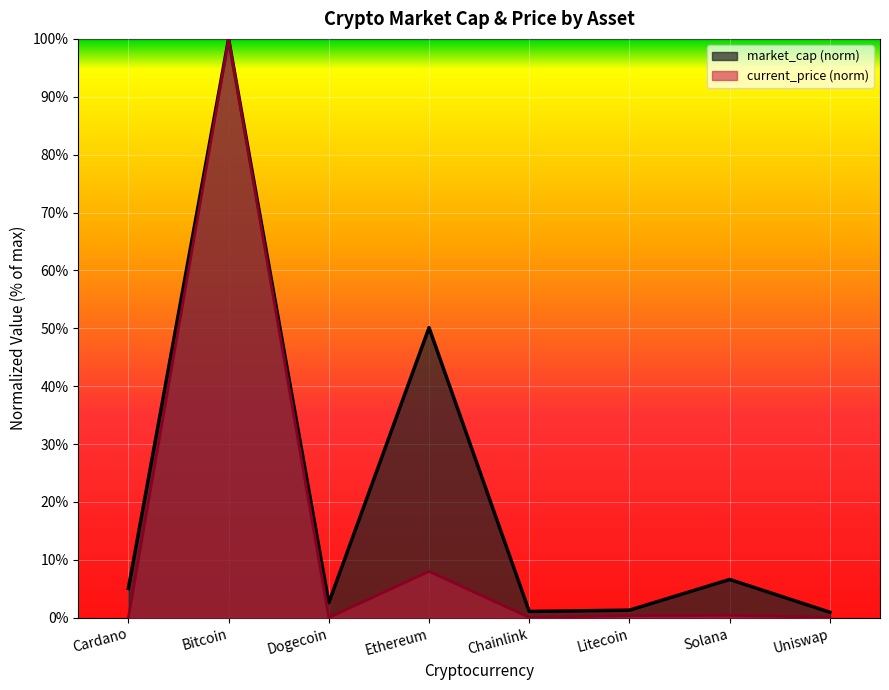

How many distinct data groups are displayed?

2